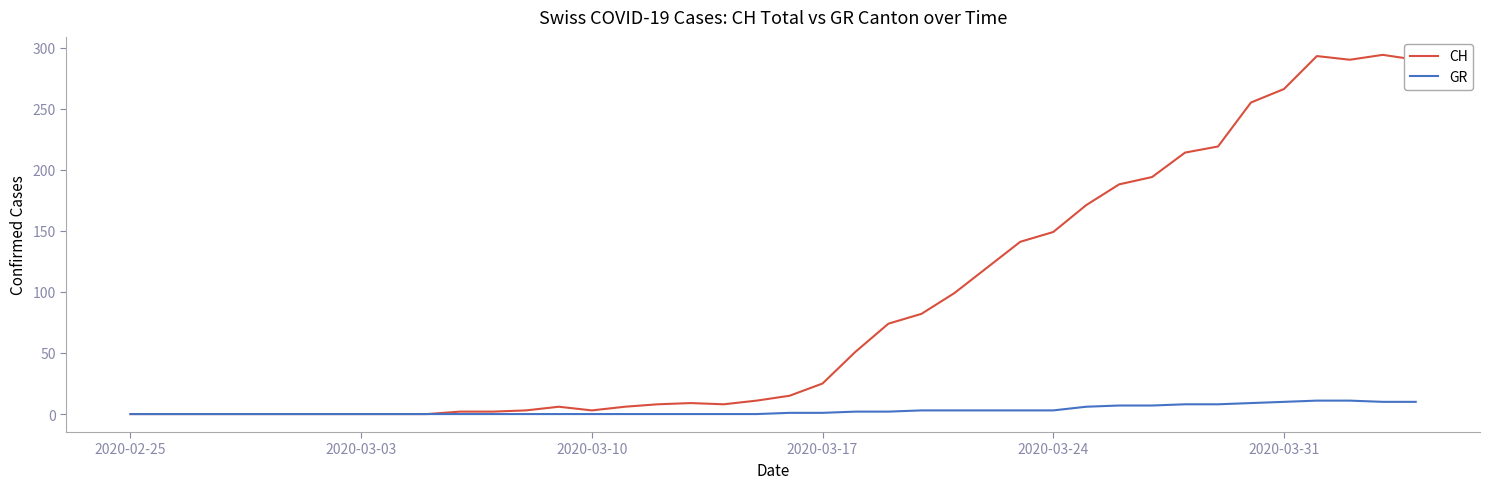

List the series in order of their peak value, lowest first.

GR, CH